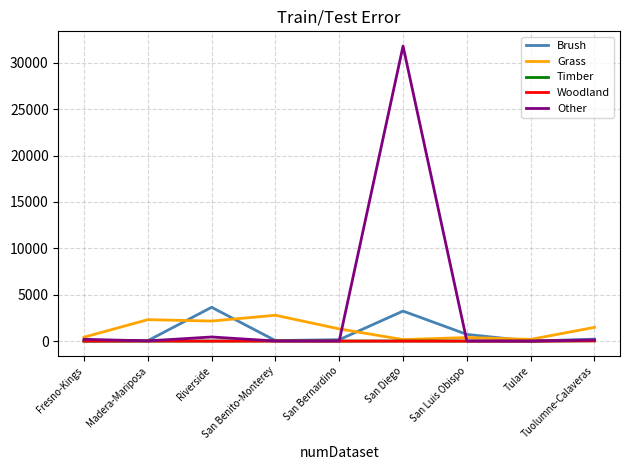

Which series has the widest spread of values?

Other